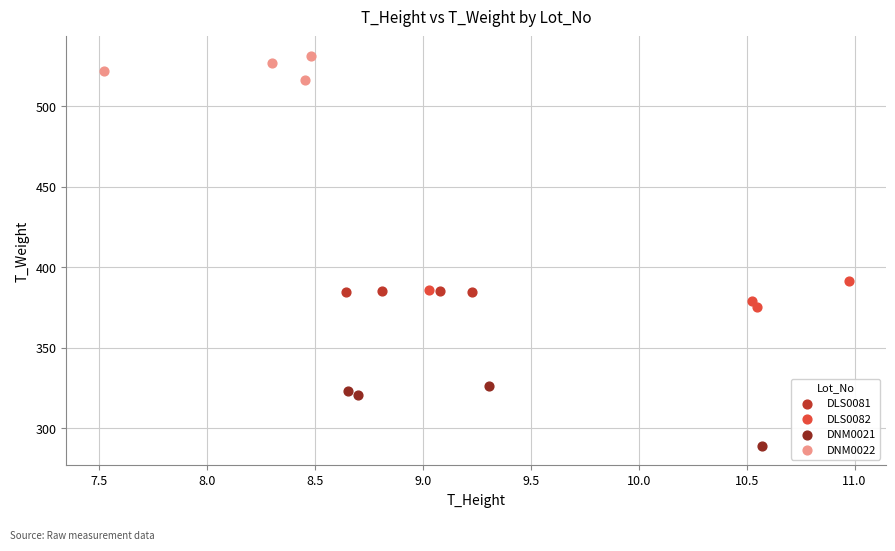

Which series contains the highest Y value?

DNM0022